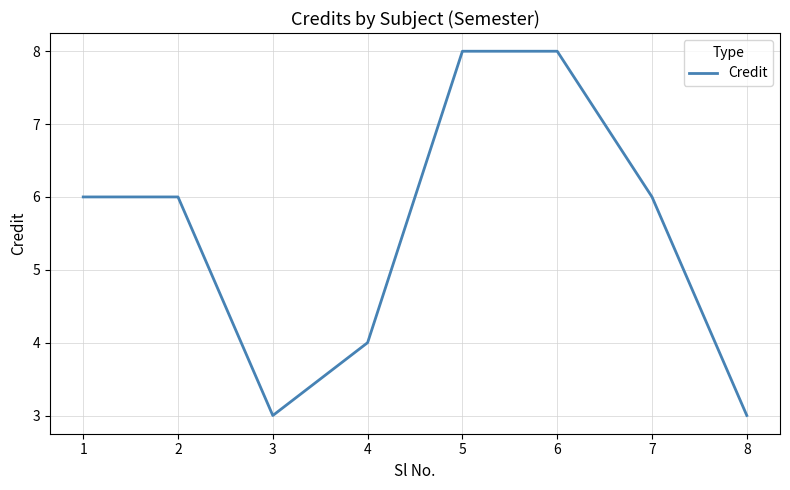

What is the ratio of the value at 4 to the value at 2?

0.7